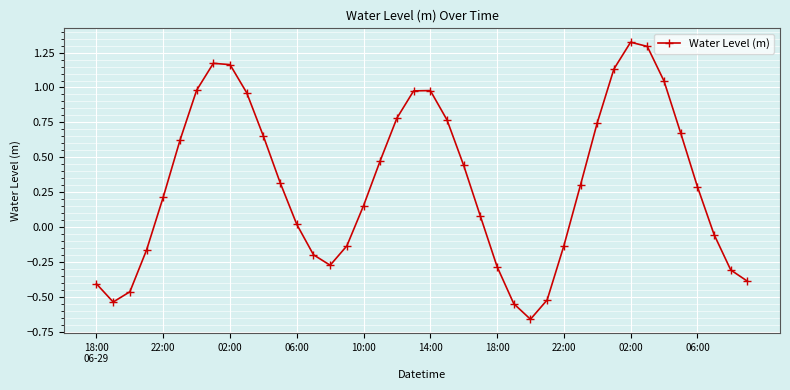

What is the sum of all values?

12.5